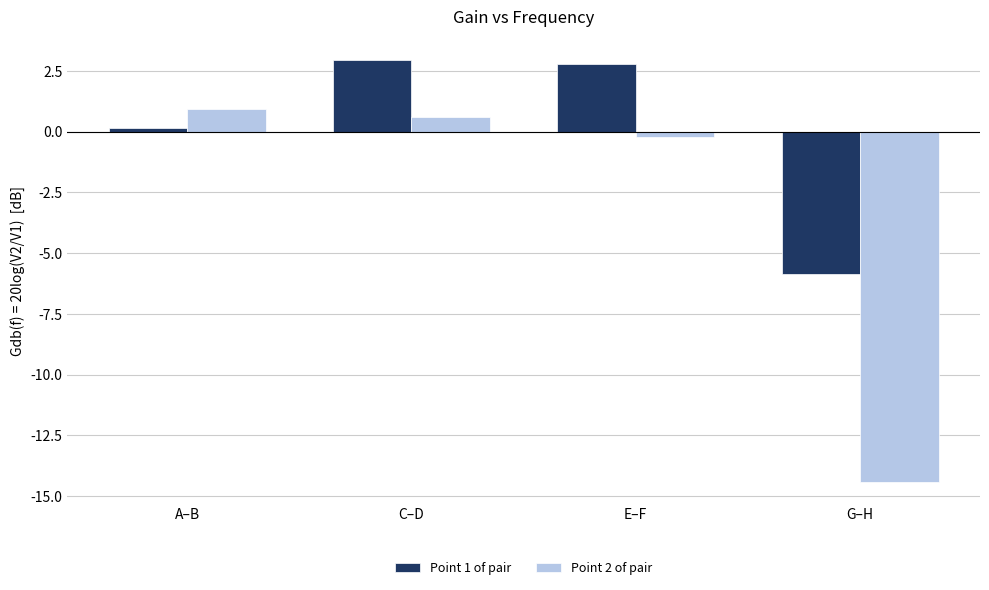

Which label corresponds to the smallest value in the chart?

G–H